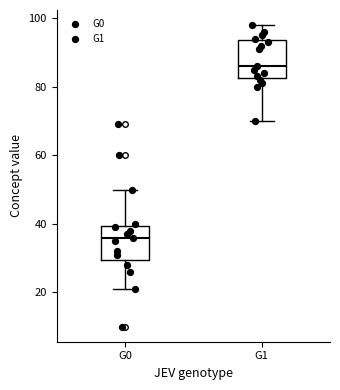

Where does the median line of the box for G0 sit on the y-axis? The values are not printed on the chart, so give them approximately, as read against the axis.

36